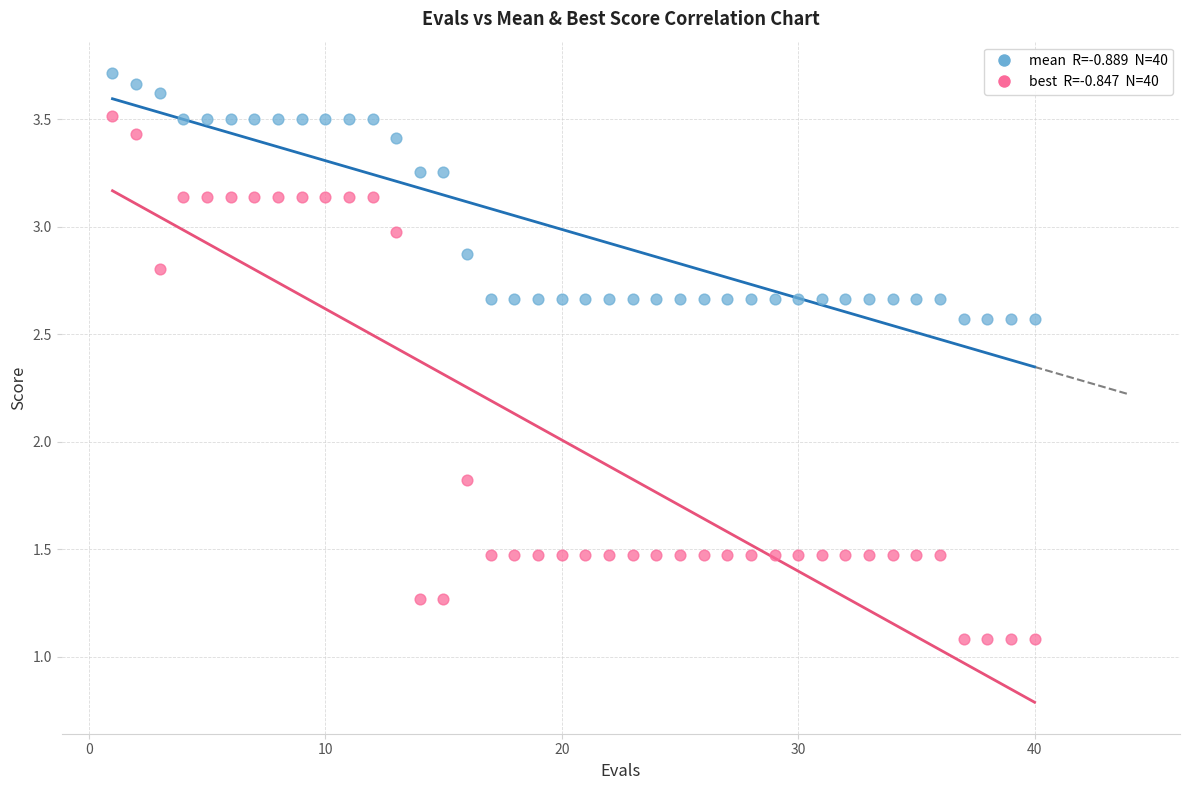

Across all data points, what is the range of X values (max minus min)?

39.0